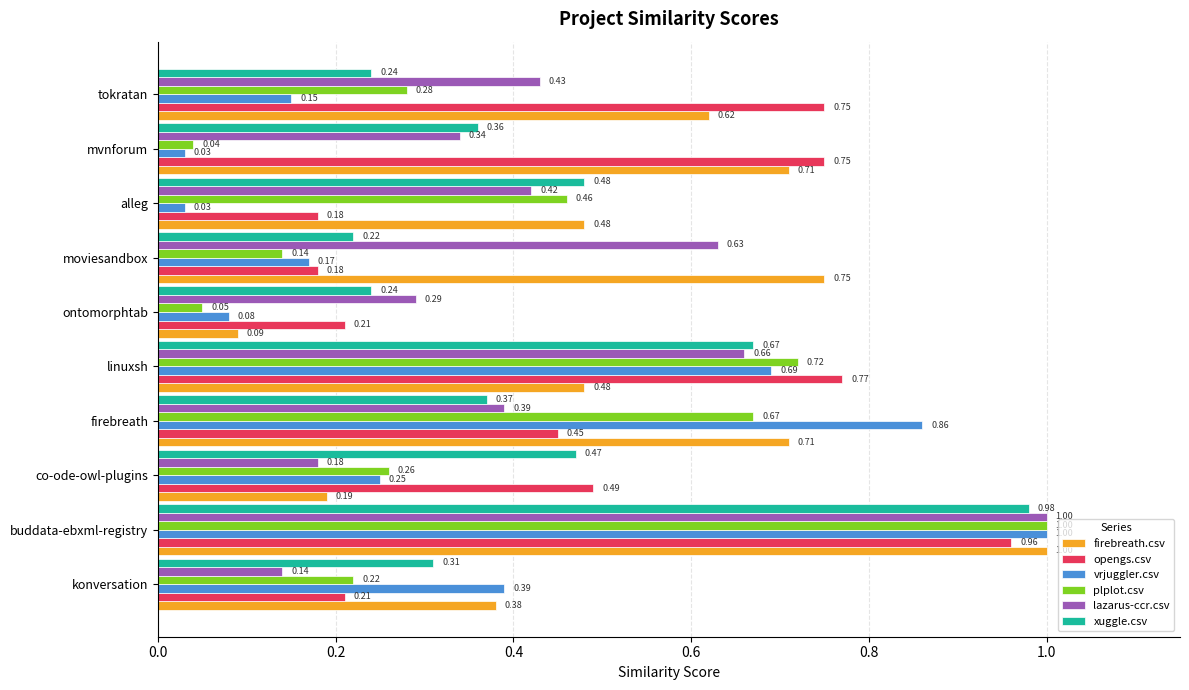

Which series has the widest spread of values?

vrjuggler.csv